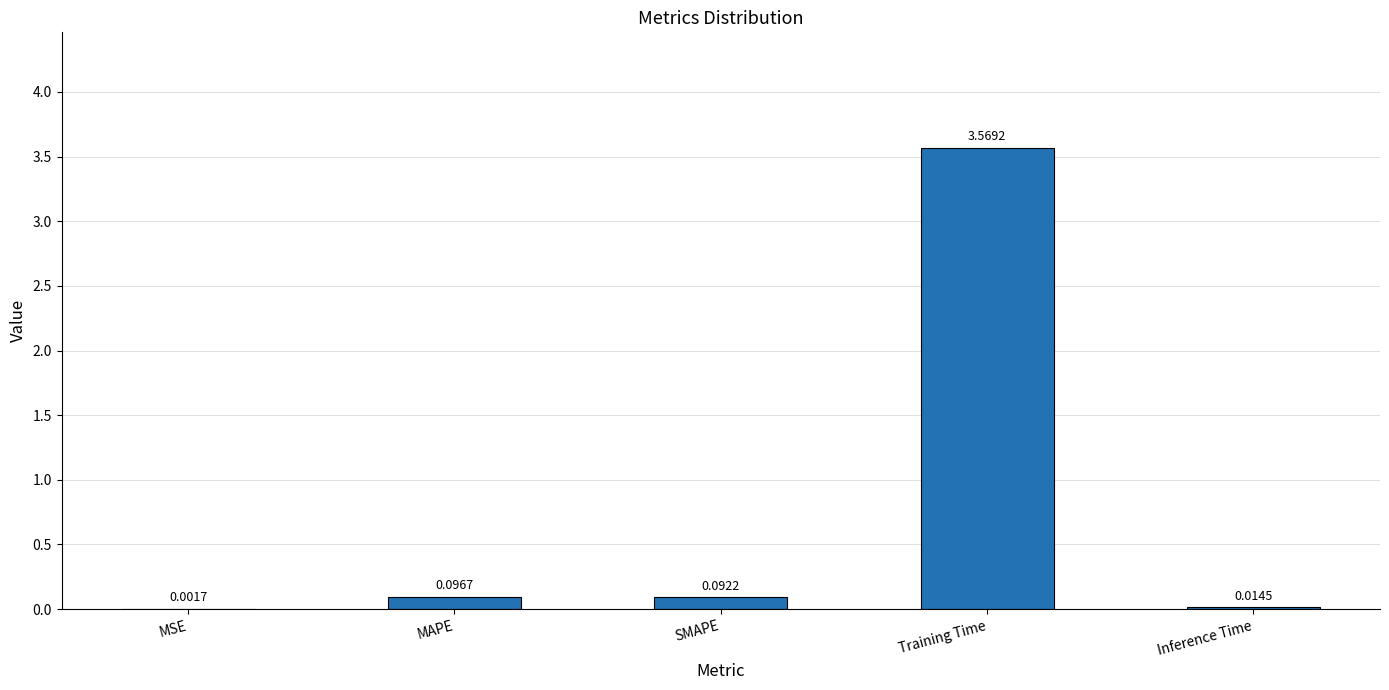

What is the change in value from MAPE to Training Time?

+3.5